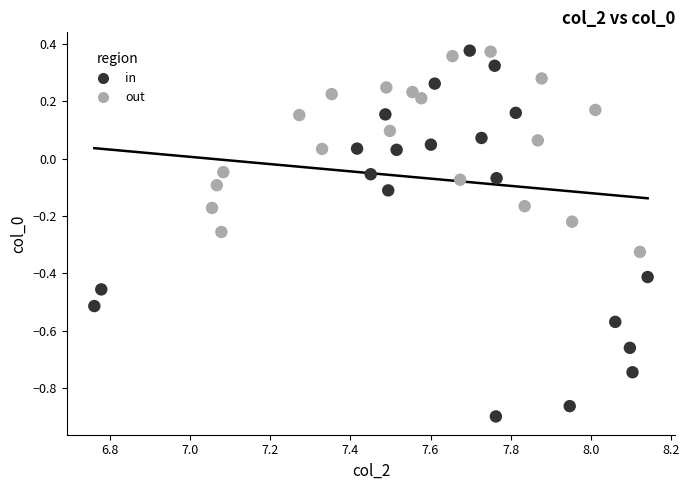

Which series has the widest spread of Y values?

in